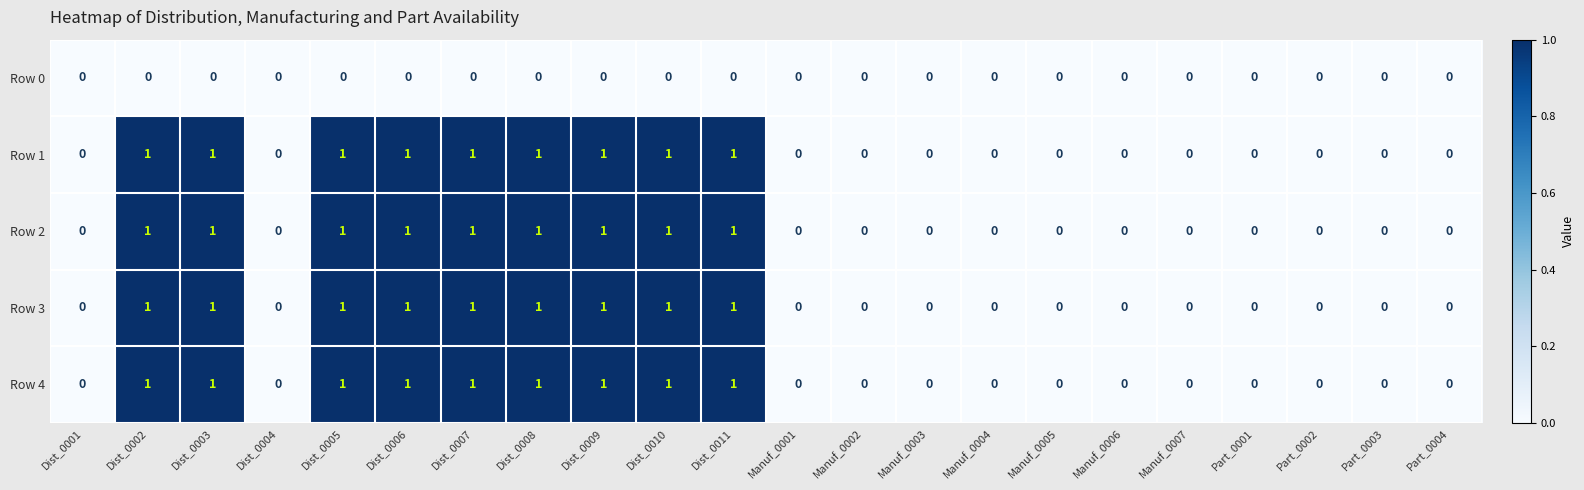

What is the sum of all Row 2 values?

9